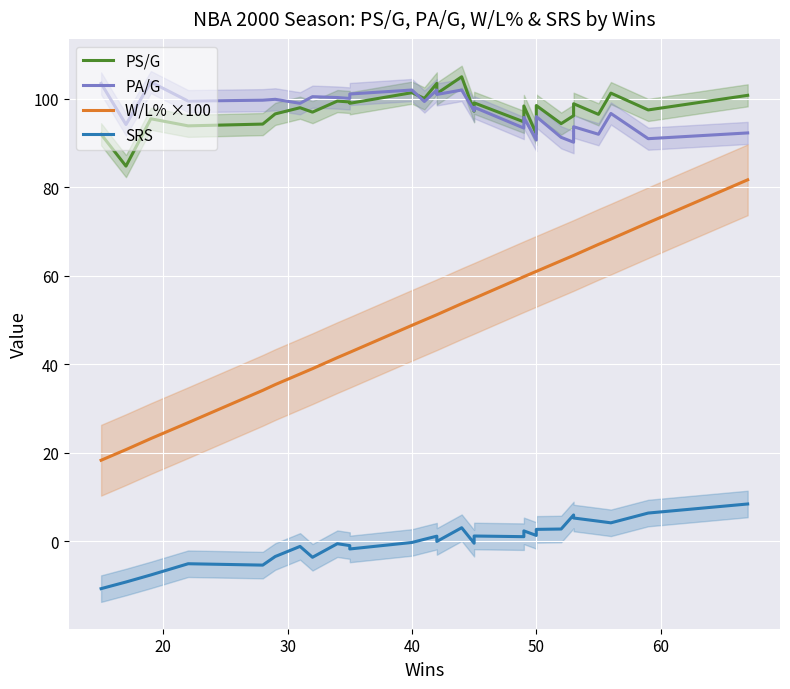

What is the highest value of the SRS series?

8.4